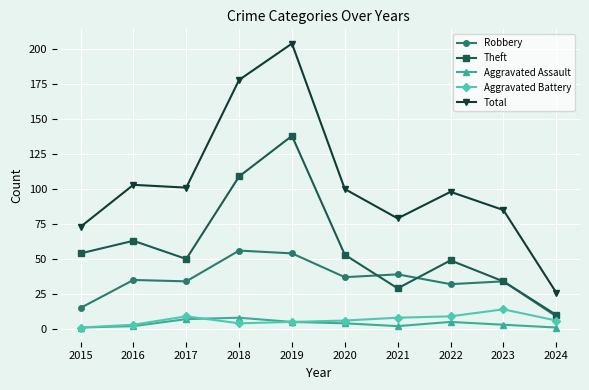

What is the spread (max minus min) of values at 2020?

96